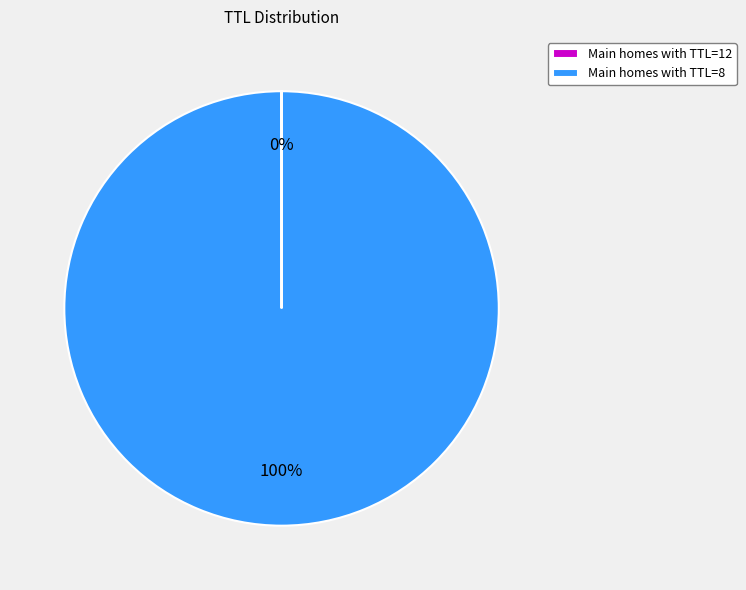

To the nearest percent, what is the difference between the largest and smallest slice percentages?

100%